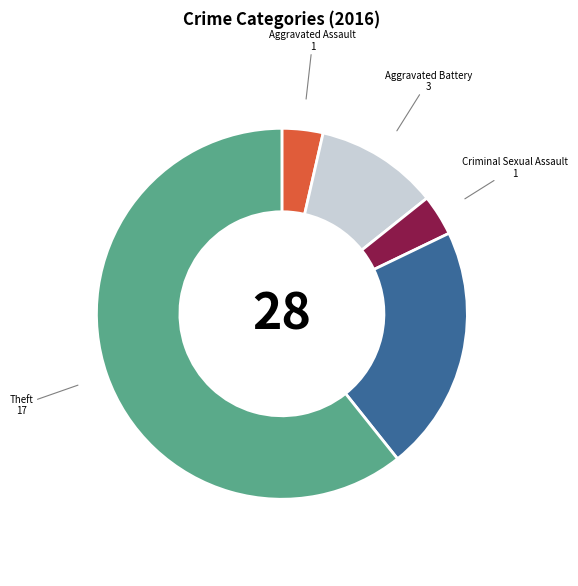

Approximately how many times larger is the value at Criminal Sexual Assault compared to Aggravated Assault?

1.0